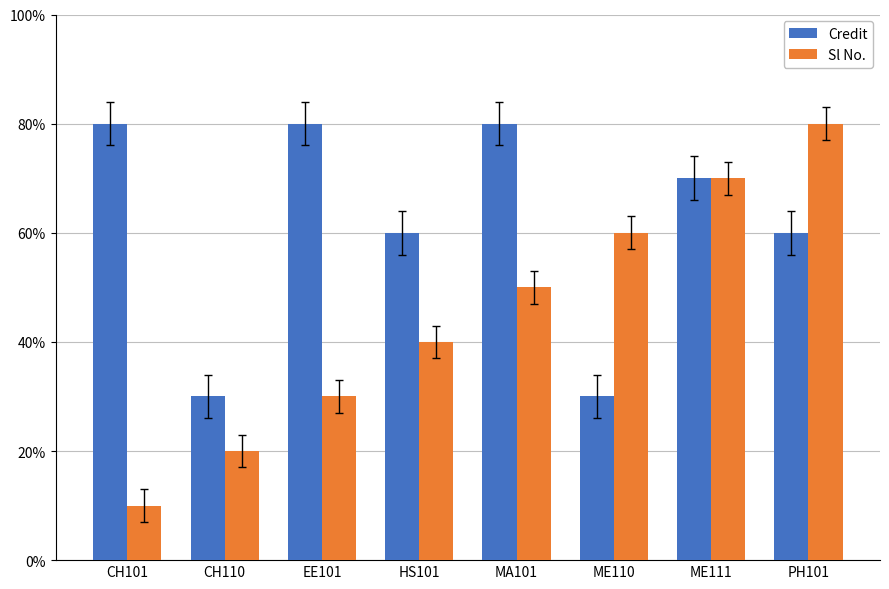

Does the chart contain stacked bars?

No